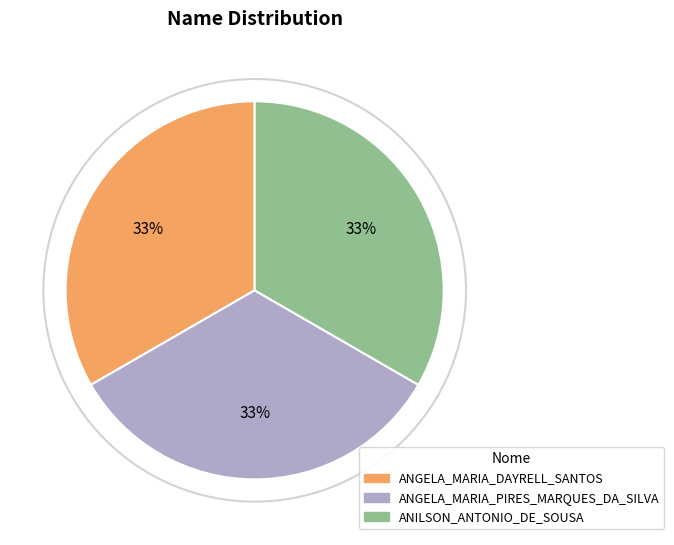

Count the number of slices in the pie.

3